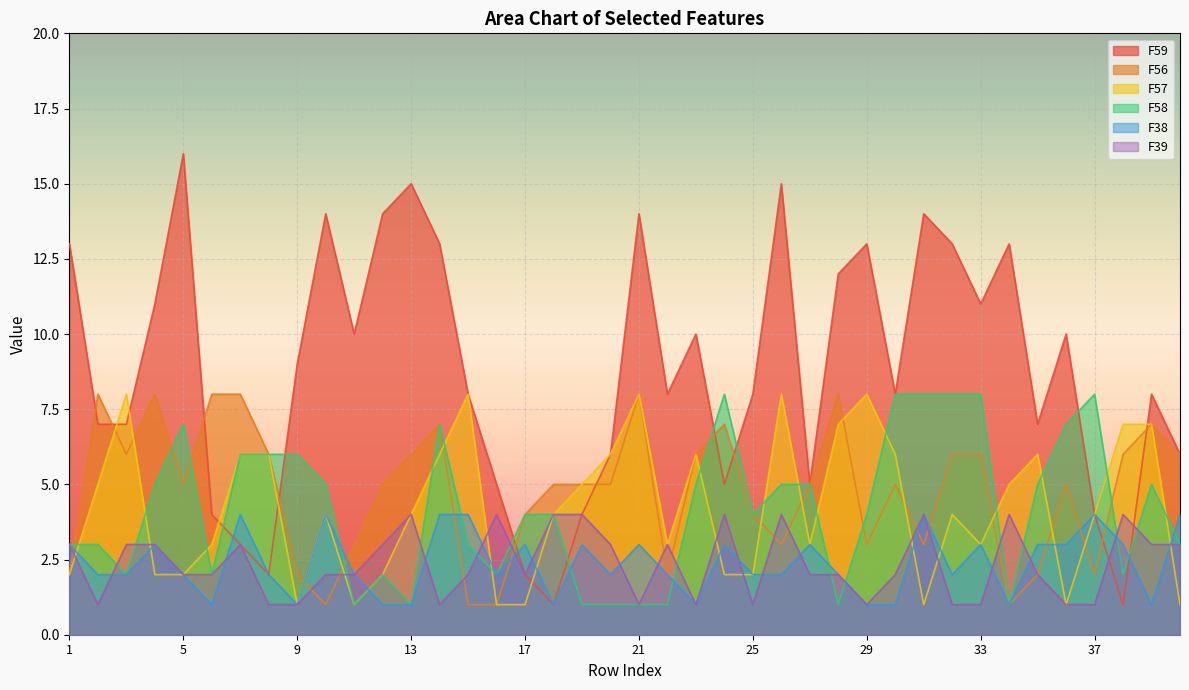

Between 19 and 22, which series saw the biggest shift?

F59